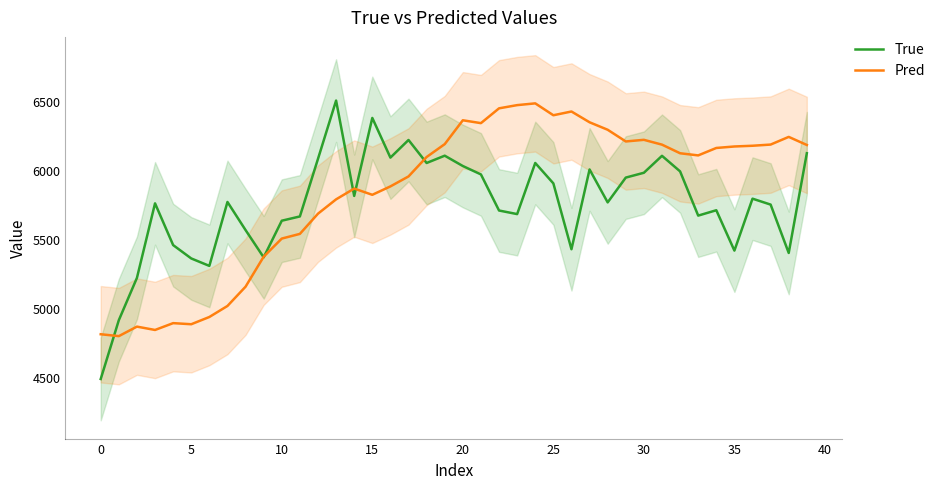

Which series has the largest range (max minus min)?

True